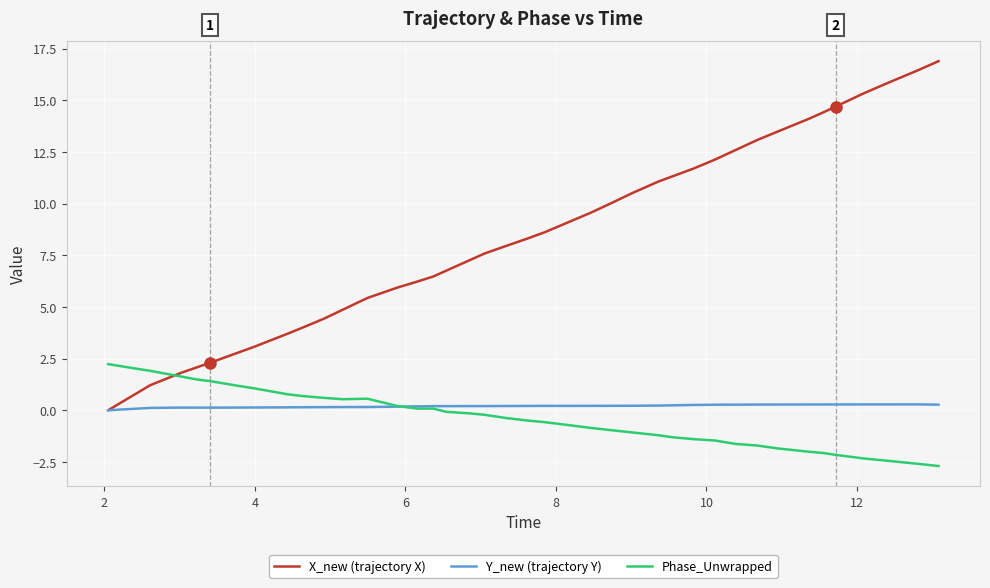

Which series has the largest range (max minus min)?

X_new (trajectory X)